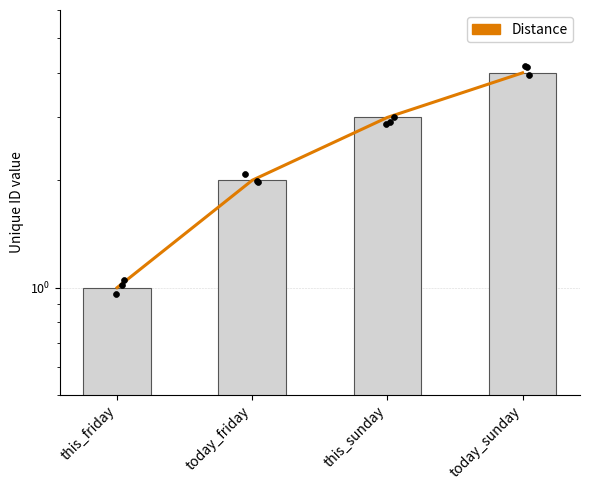

Which series reaches the maximum Y coordinate?

Distance